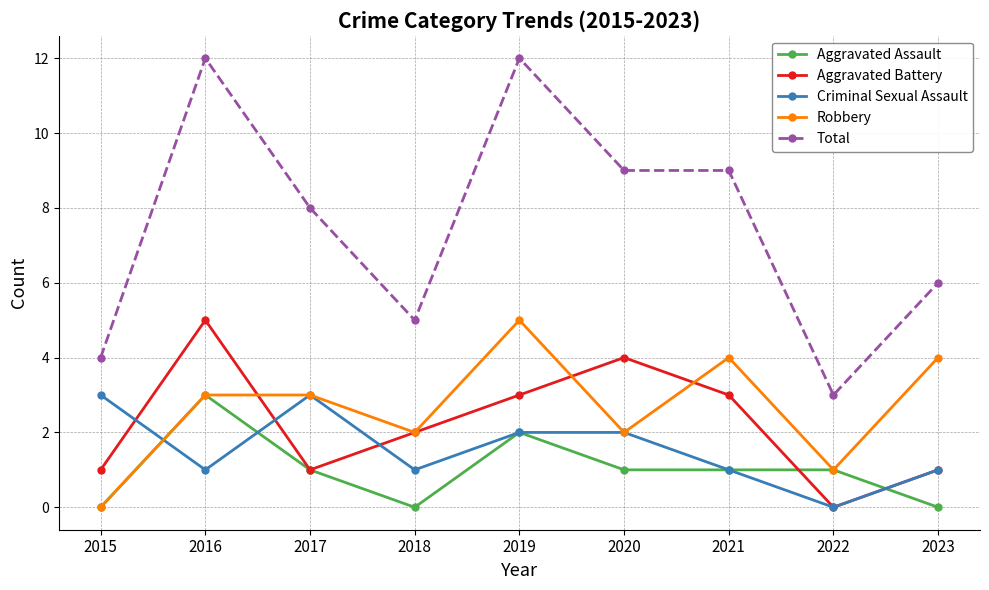

What is the difference between the maximum and minimum values in the Total series?

9